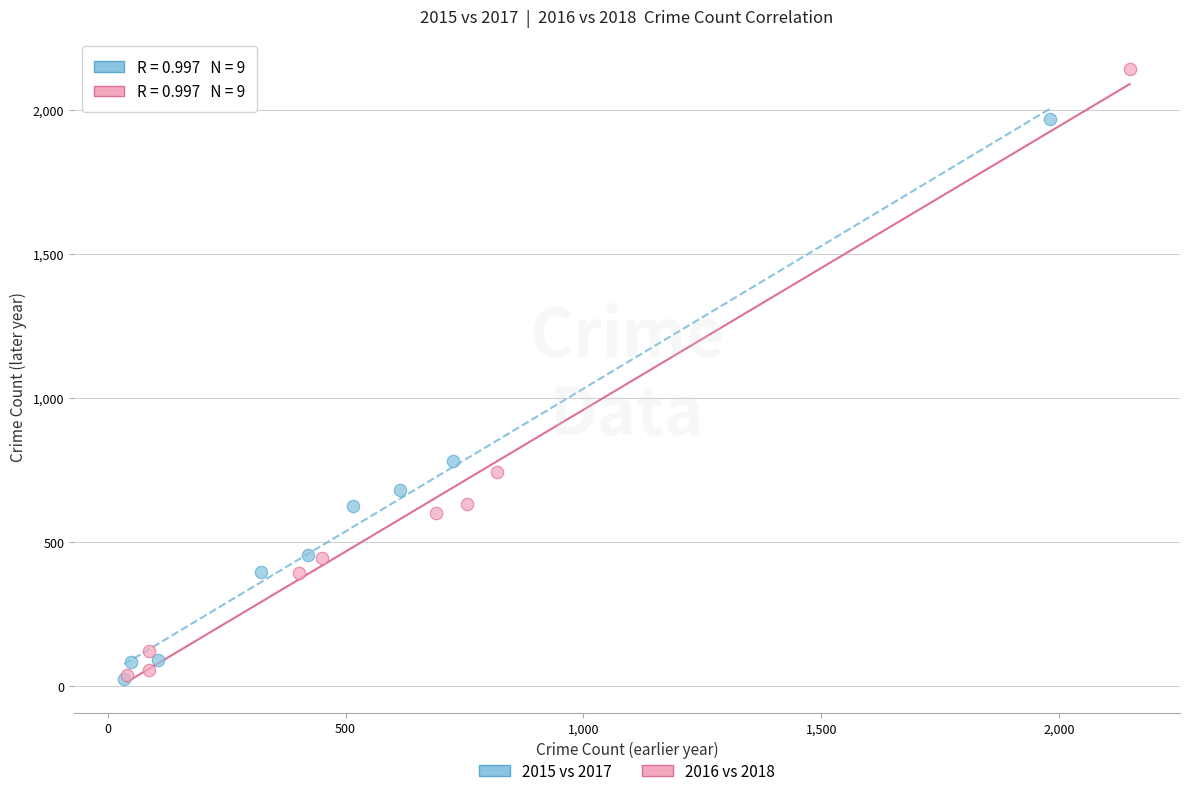

Which series contains the highest Y value?

2016 vs 2018